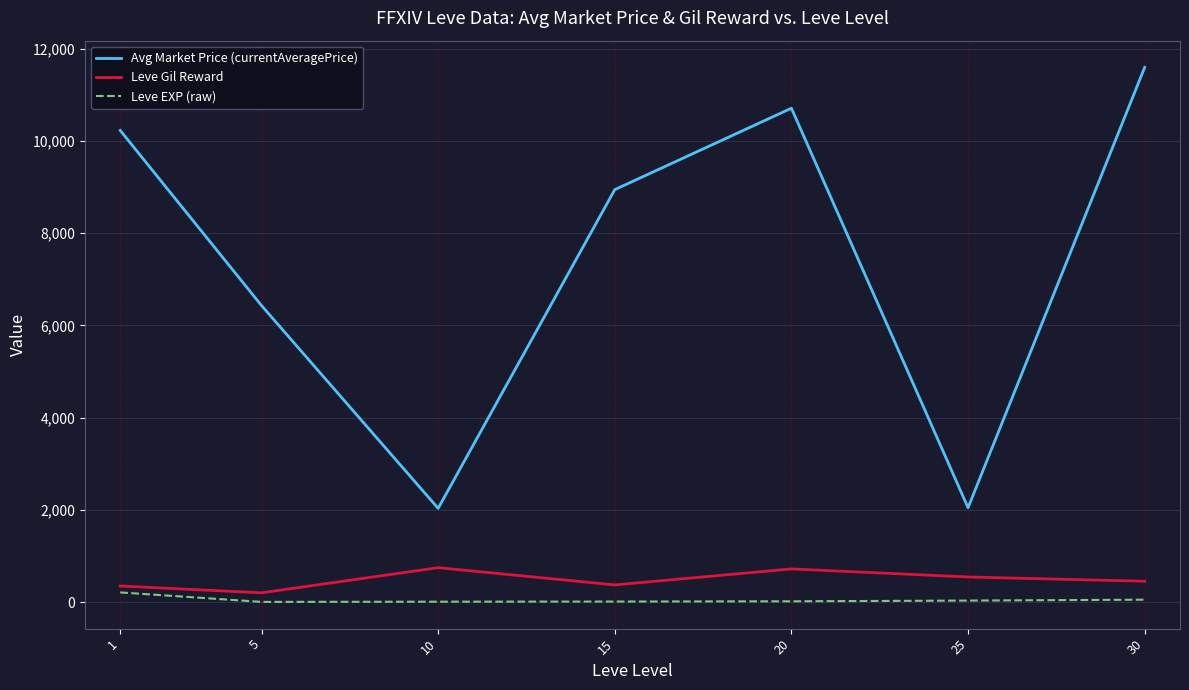

True or false: Leve Gil Reward and Avg Market Price (currentAveragePrice) intersect in this chart.

False